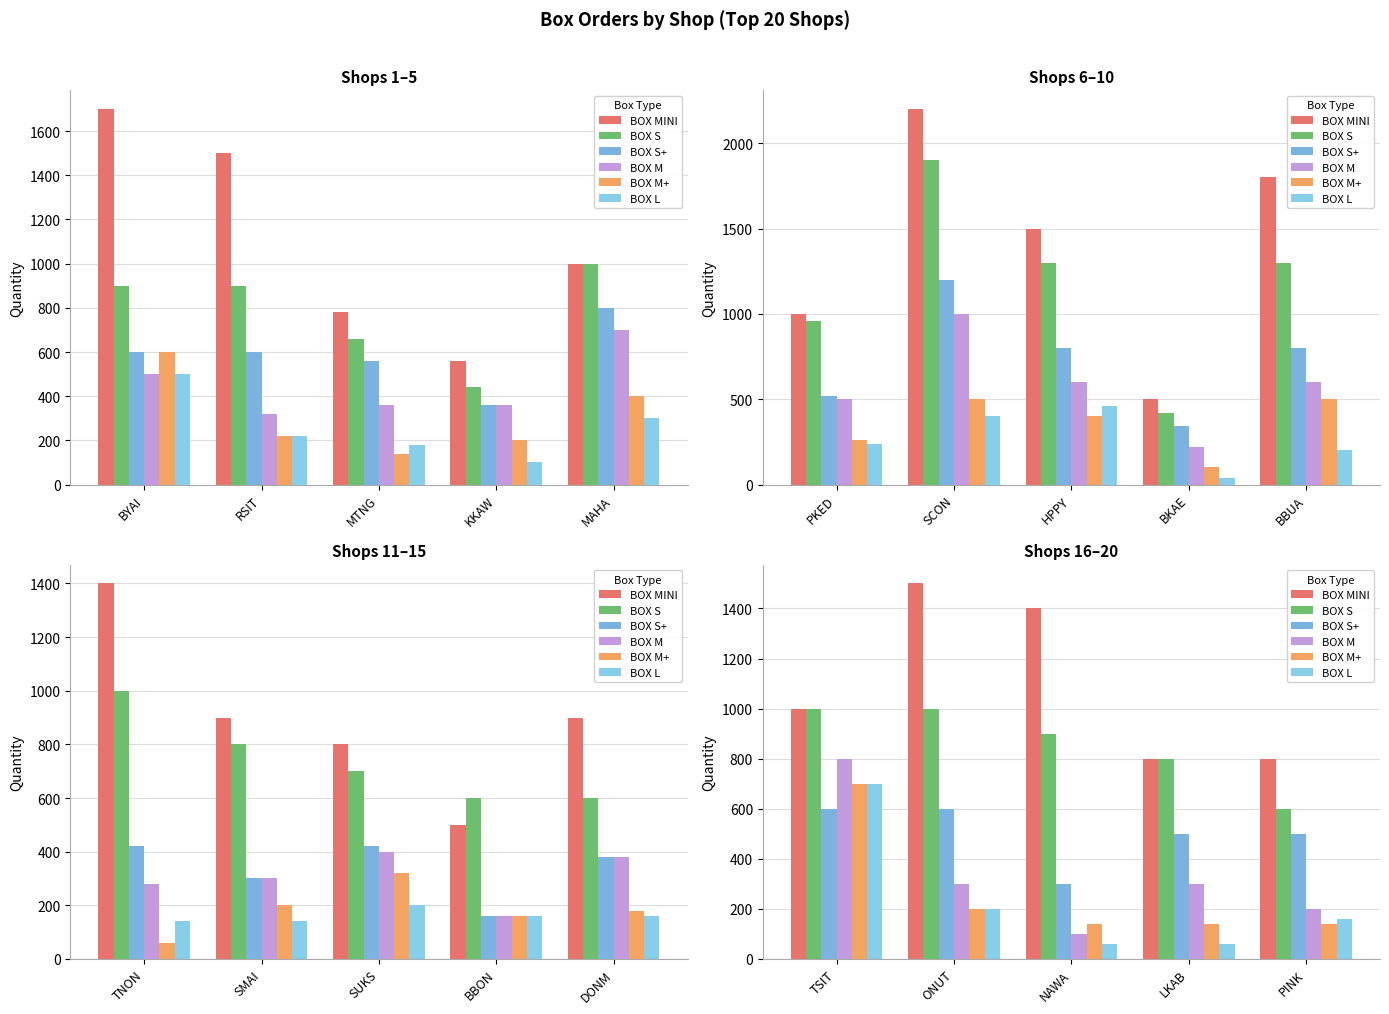

Rank the series at ONUT from highest to lowest value.

BOX MINI, BOX S, BOX S+, BOX M, BOX M+, BOX L